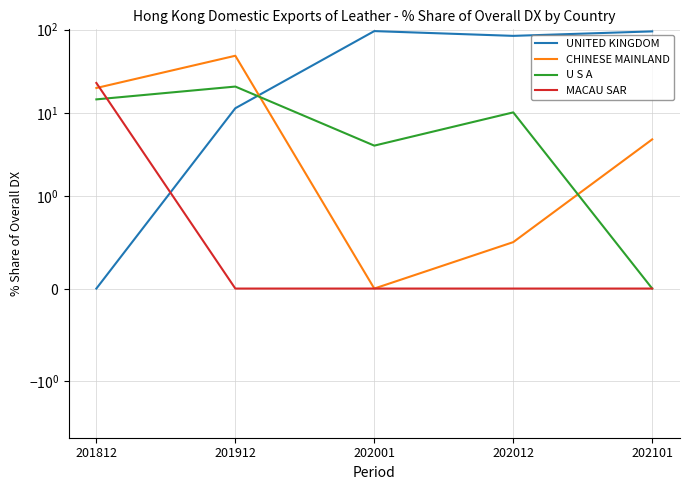

At how many categories does at least one series exceed 67?

3